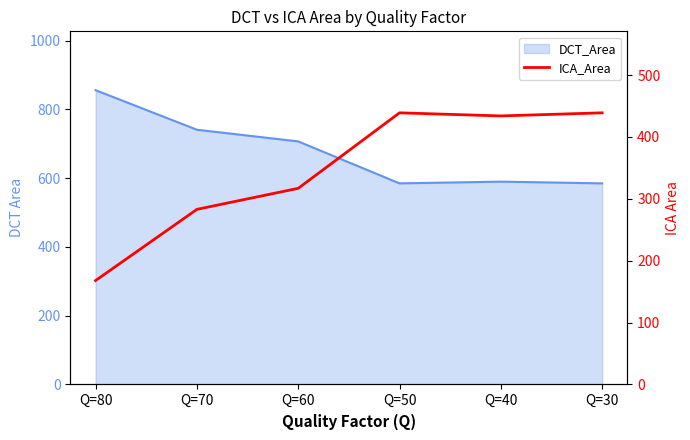

Count the number of categories in the chart.

6